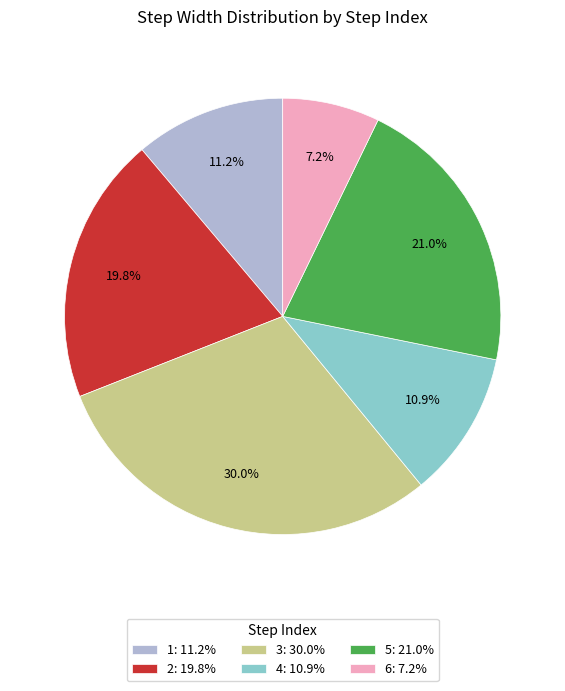

To the nearest percent, what percentage of the pie is 6?

7%